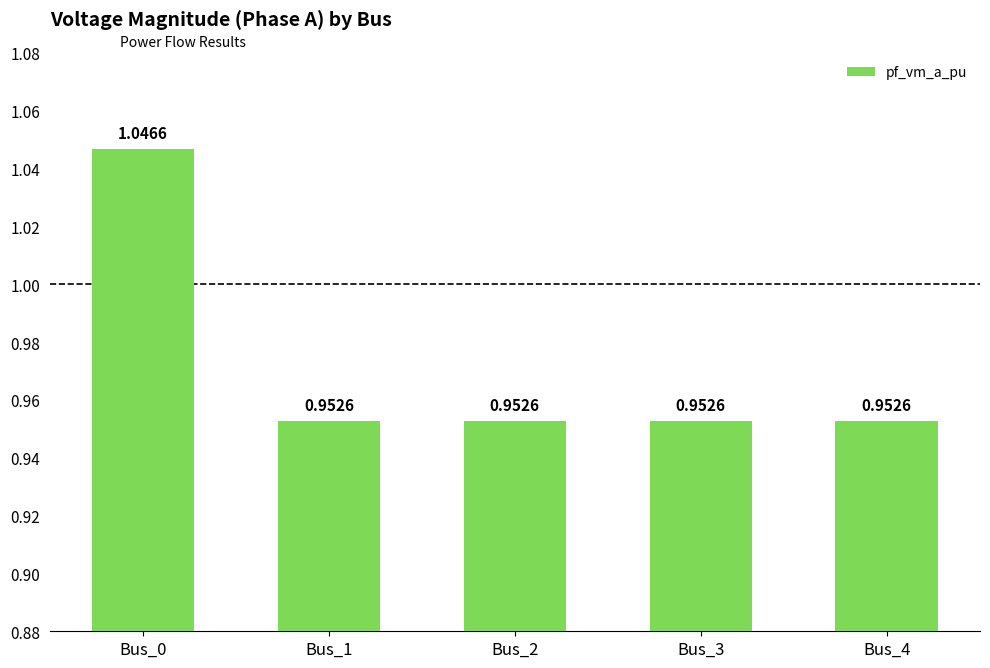

How many values are between 0 and 1?

4